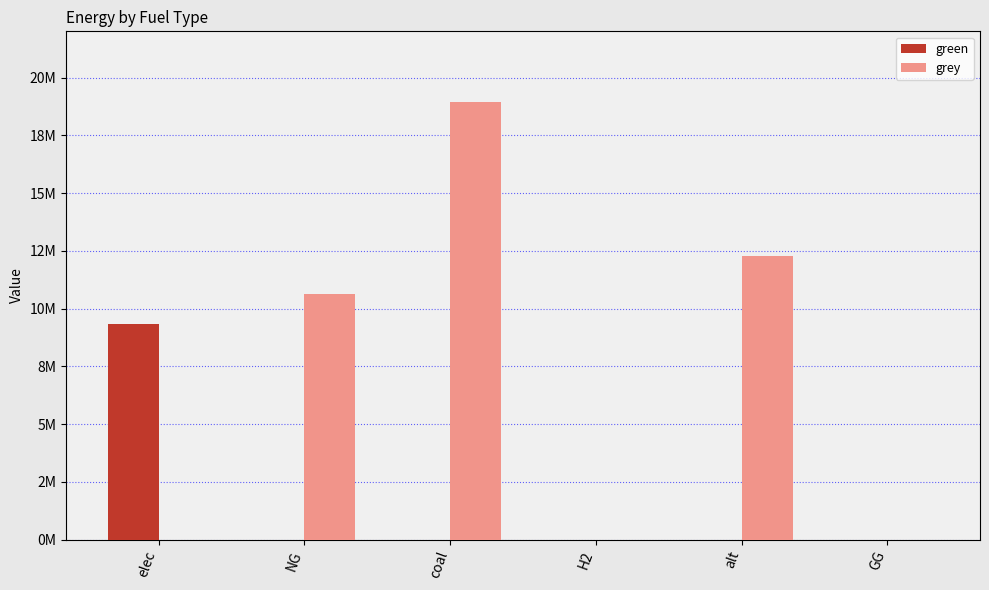

At which label is green closest to 4670068?

NG